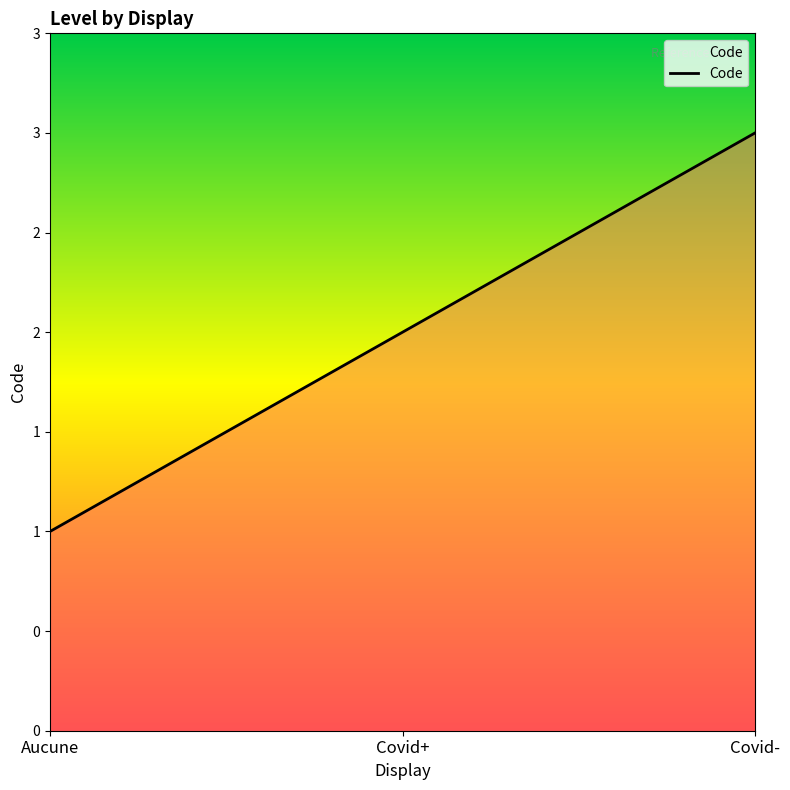

Does the chart have visible grid lines?

No